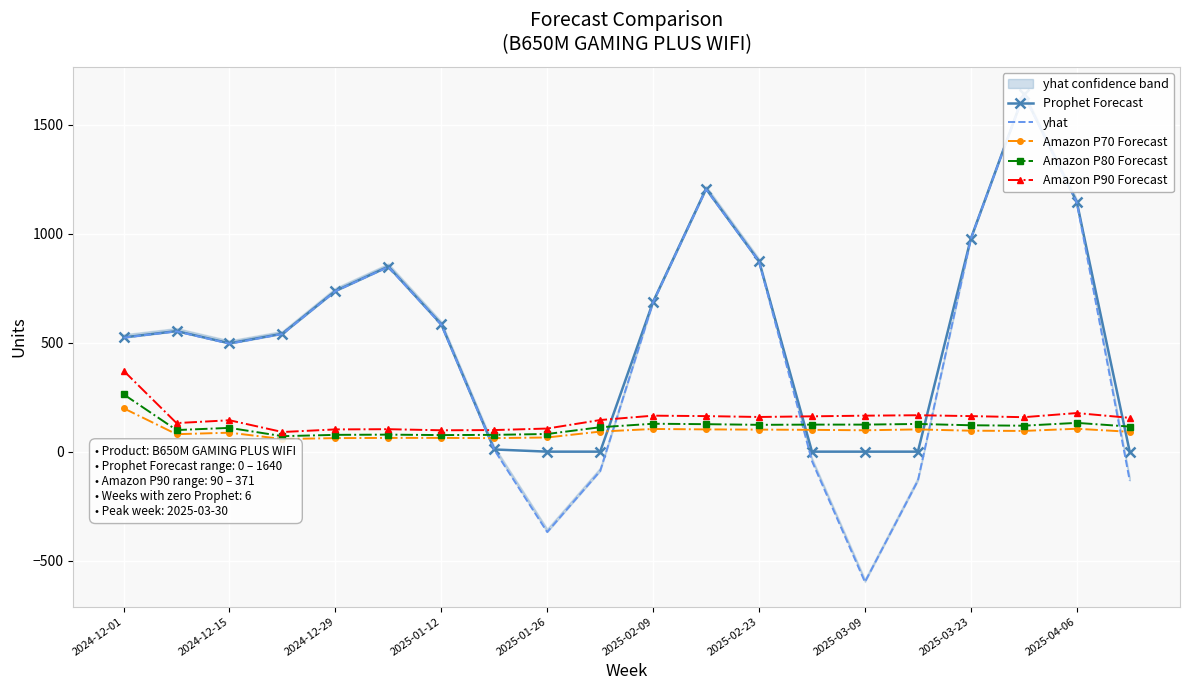

What is the lowest value of the Amazon P80 Forecast series?

71